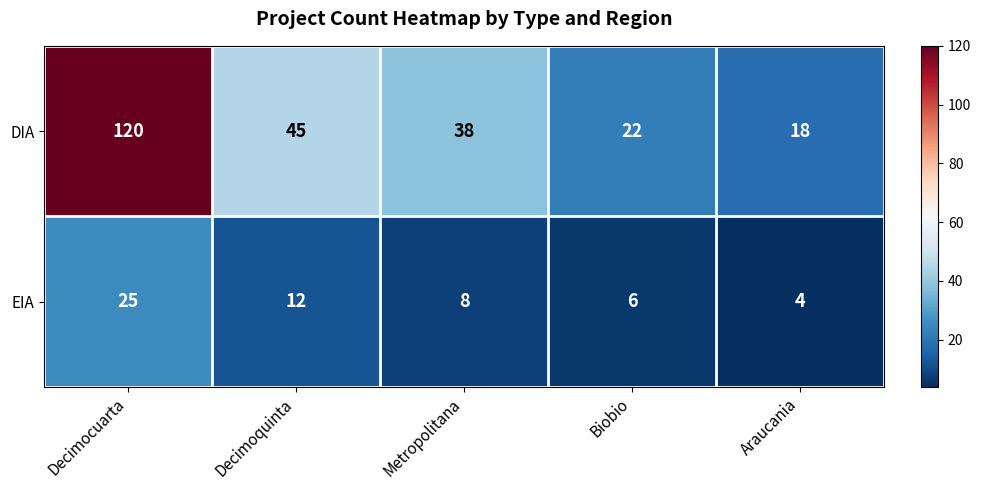

Which series has the widest spread of values?

DIA